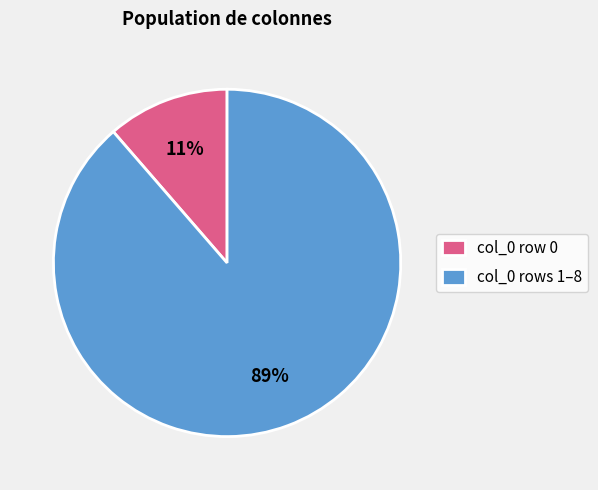

Is there a majority slice in this chart?

Yes